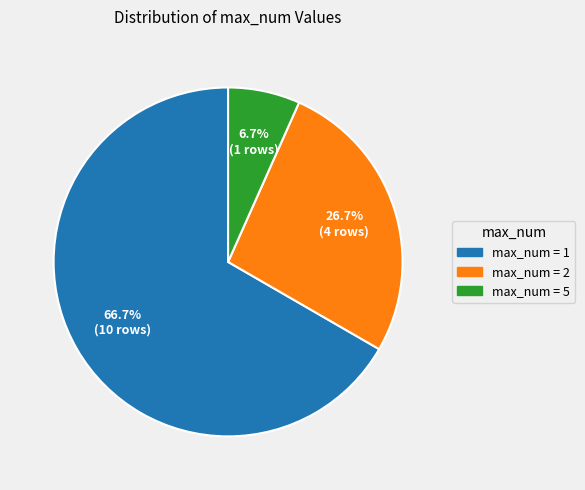

Is there any slice that represents more than half of the pie?

Yes